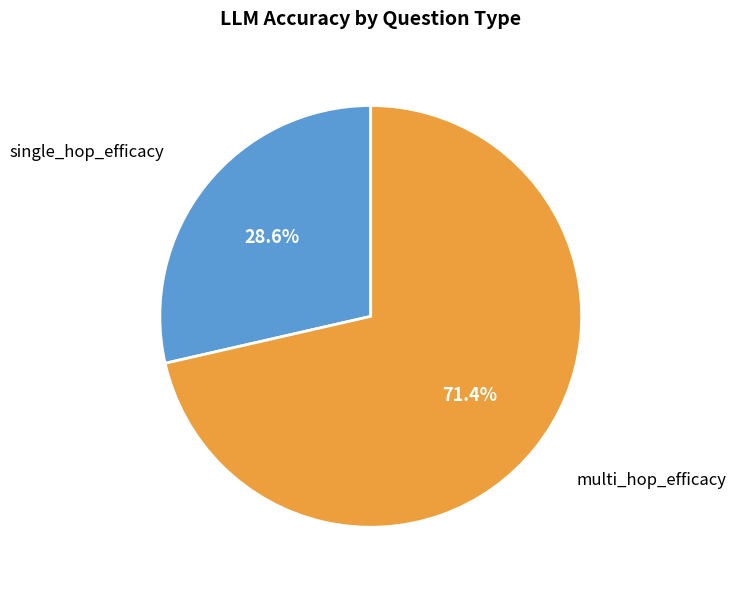

Does single_hop_efficacy represent more than half of the total?

No